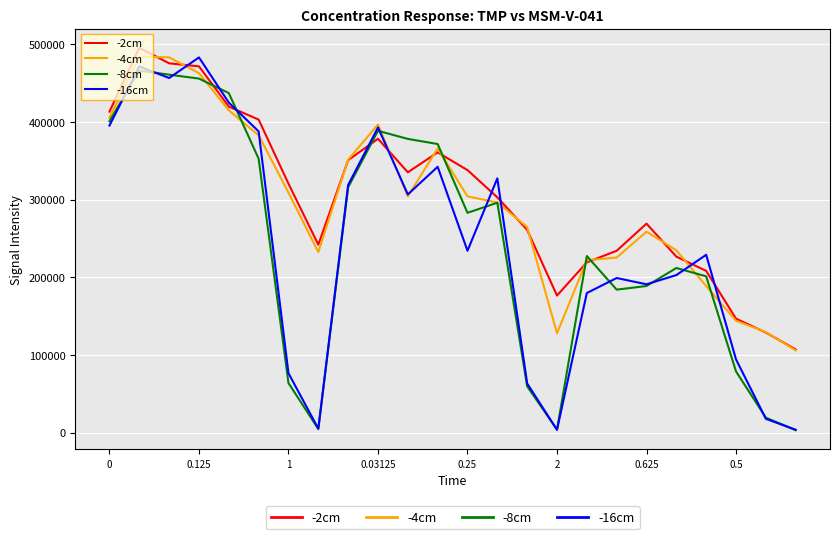

How many values in the -8cm series are below 282935?

12